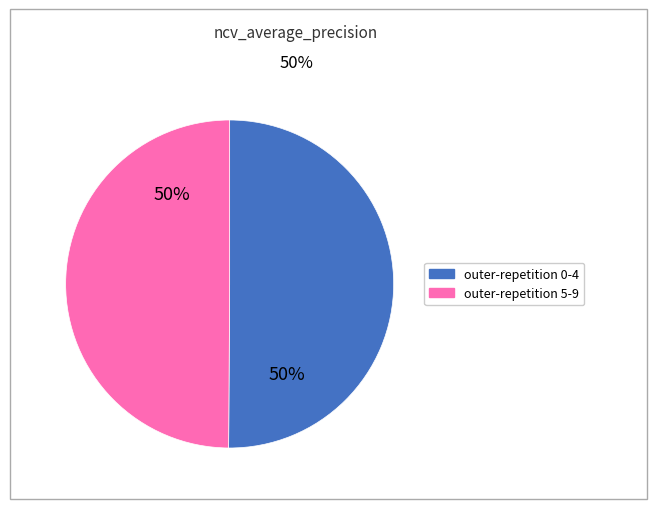

How many slices are in this pie chart?

2